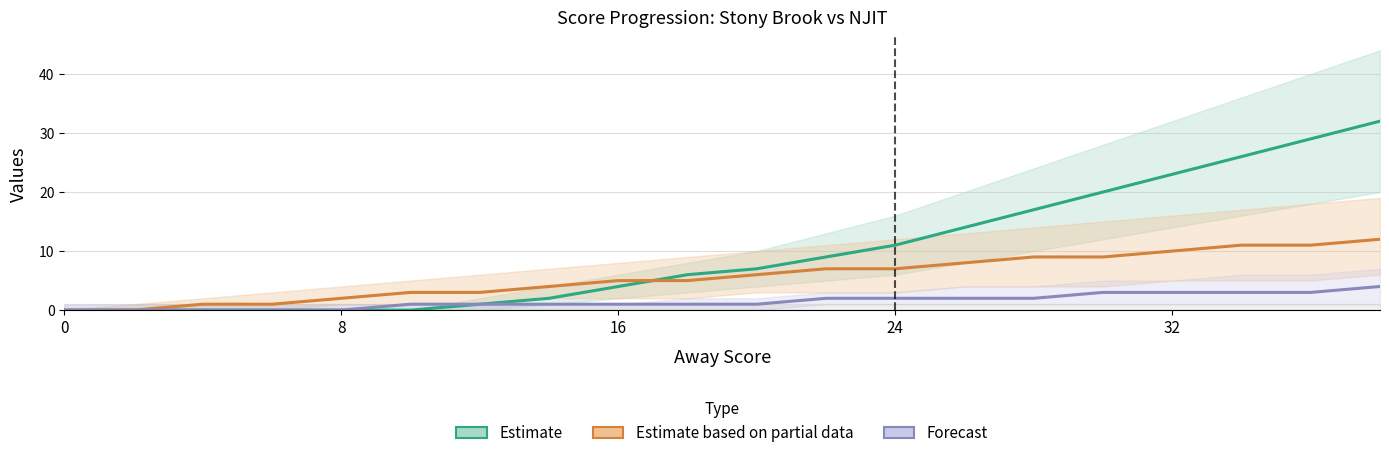

Rank the series by their maximum value, from highest to lowest.

Estimate, Estimate based on partial data, Forecast